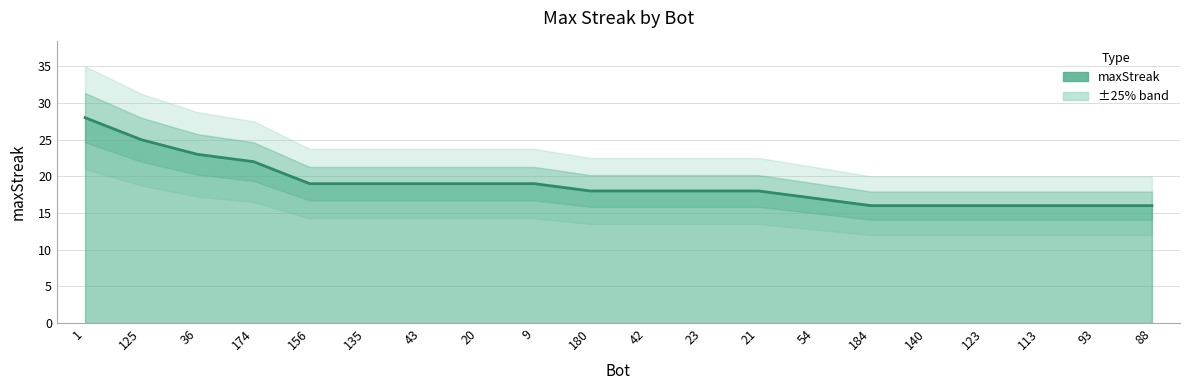

Which has a higher value, 21 or 43?

43